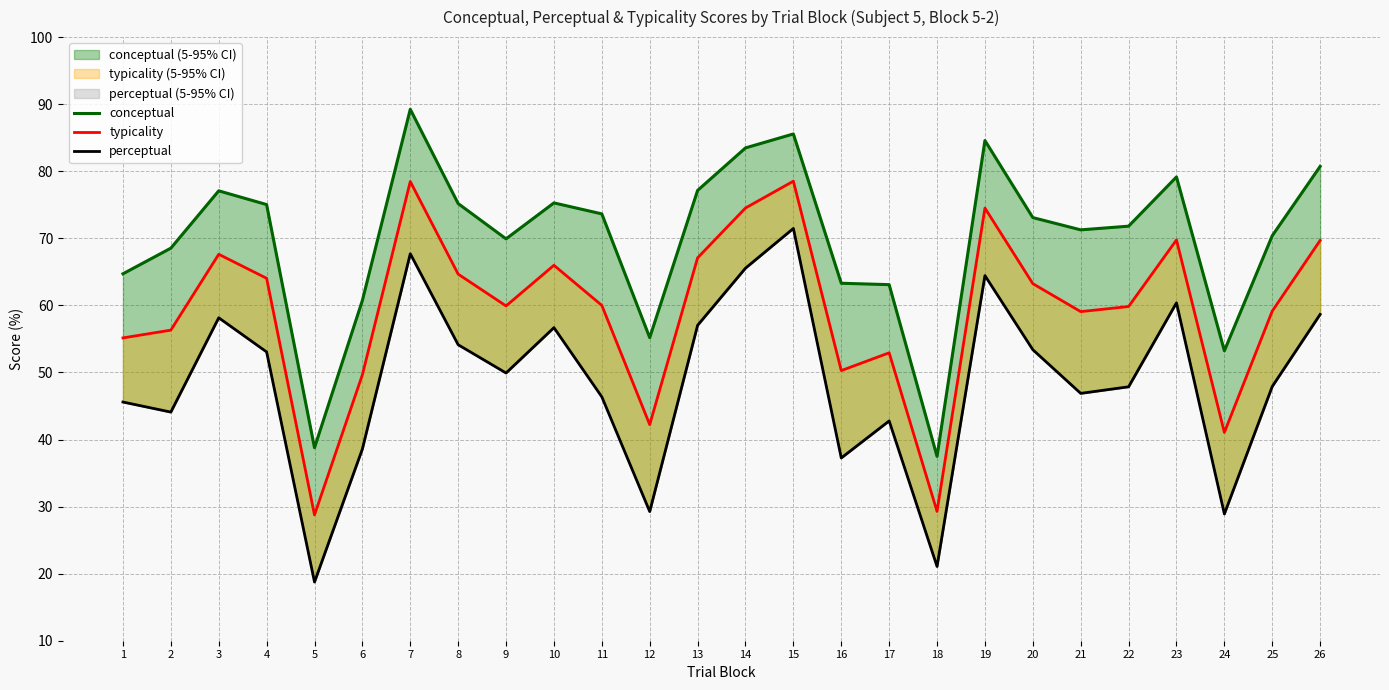

Is the value of perceptual at 6 greater than the value of conceptual at 9?

No